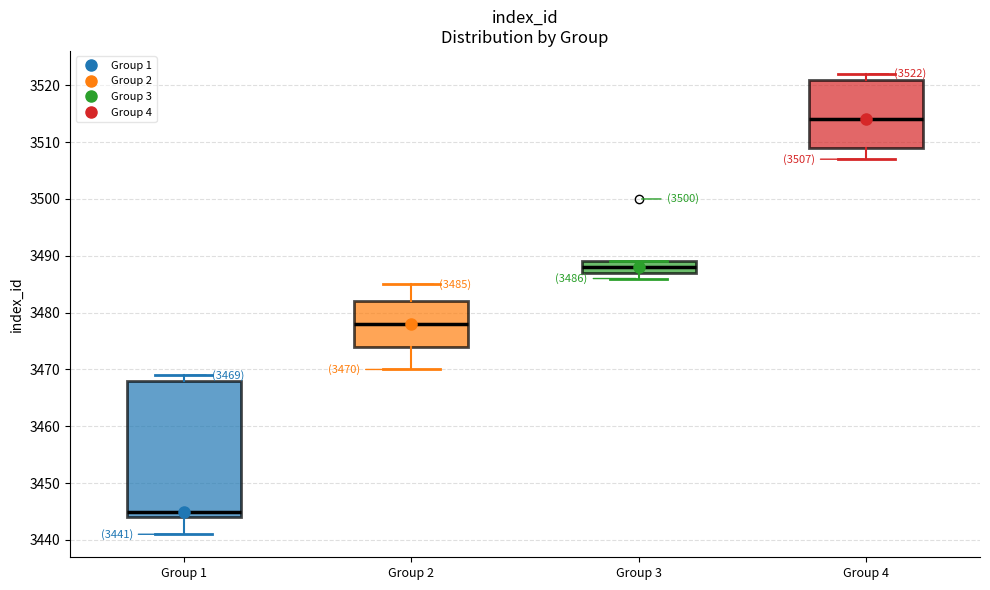

Which box is the tallest, from its lower edge to its upper edge?

Group 1